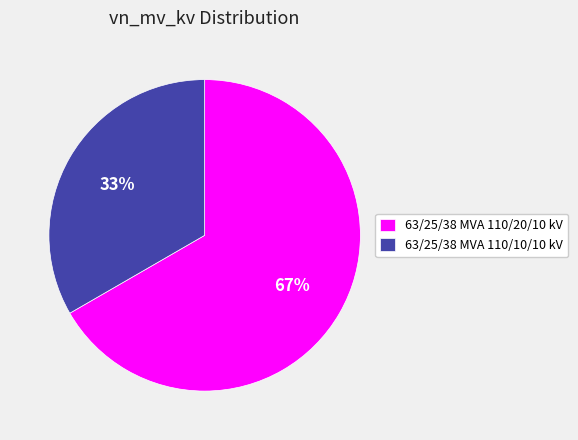

Which category has the biggest portion of the pie?

63/25/38 MVA 110/20/10 kV